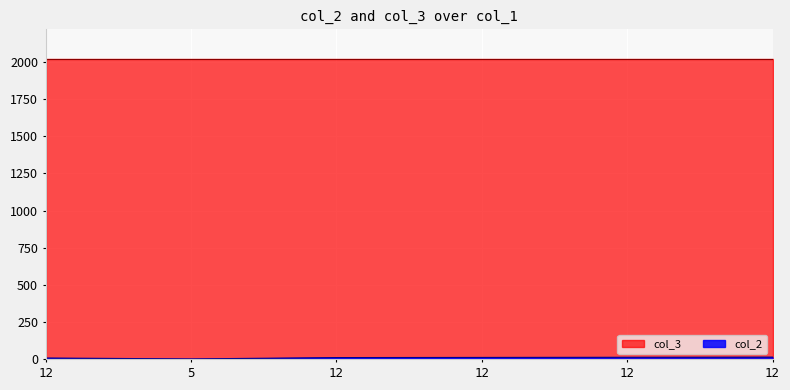

Which category has the lowest value across all series?

5